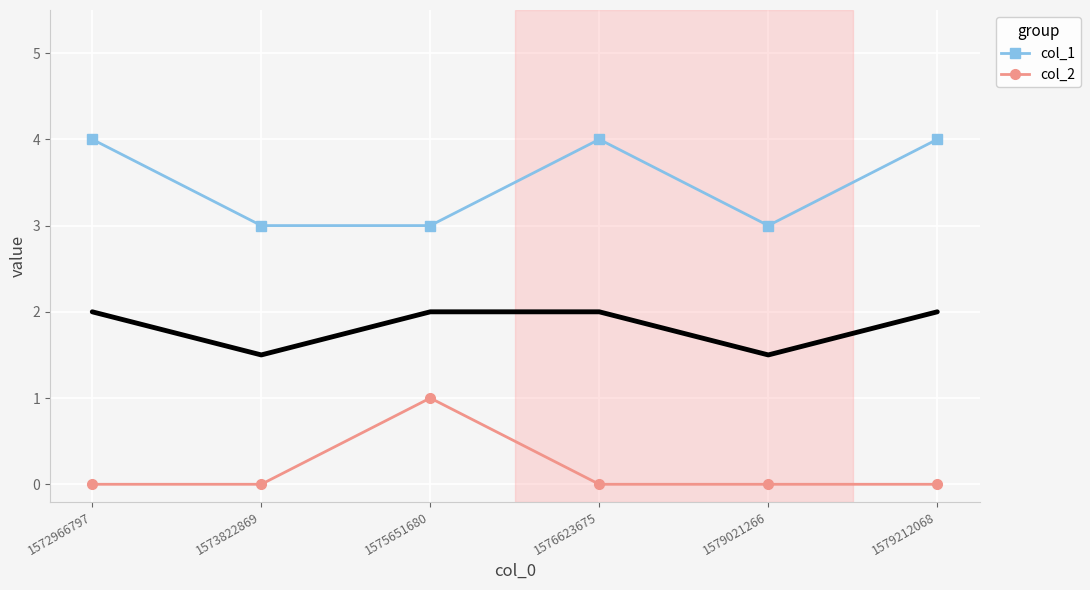

What is the highest value of the col_1 series?

4